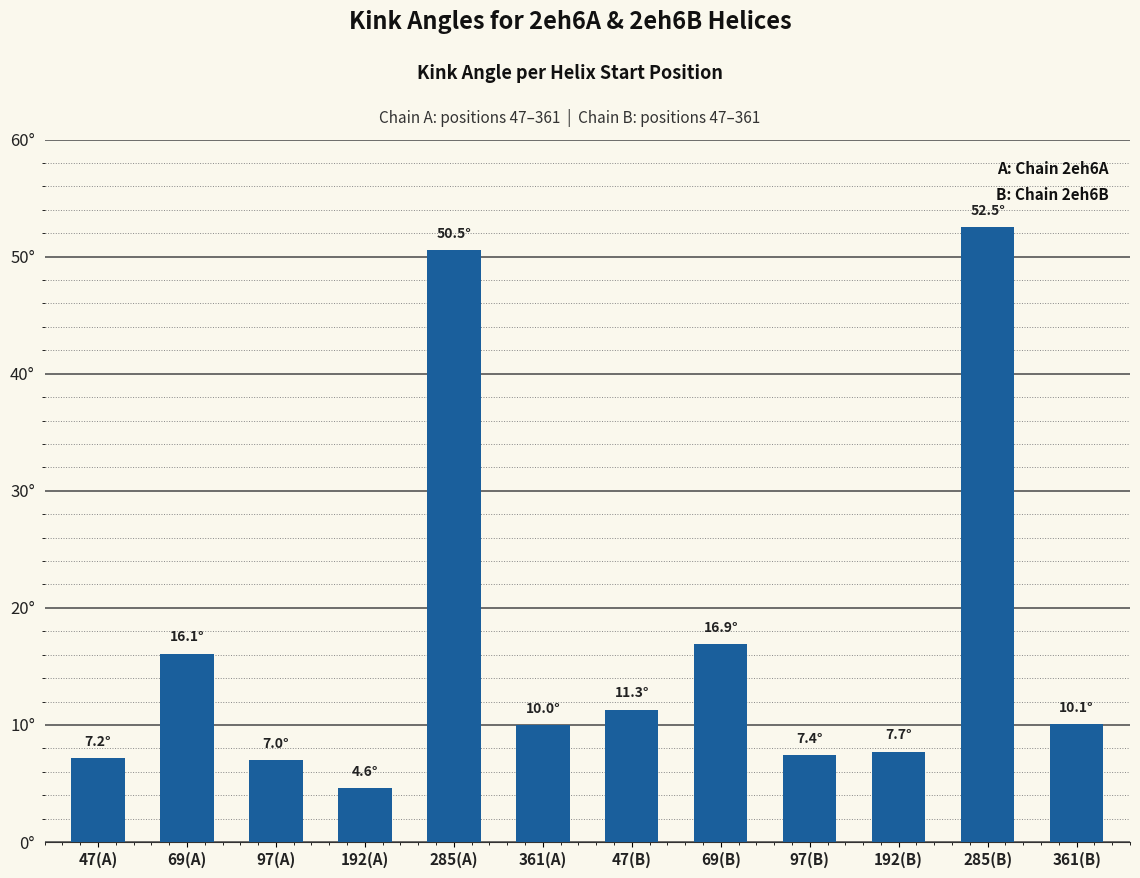

List the labels in order of value, smallest first.

192(A), 97(A), 47(A), 97(B), 192(B), 361(A), 361(B), 47(B), 69(A), 69(B), 285(A), 285(B)